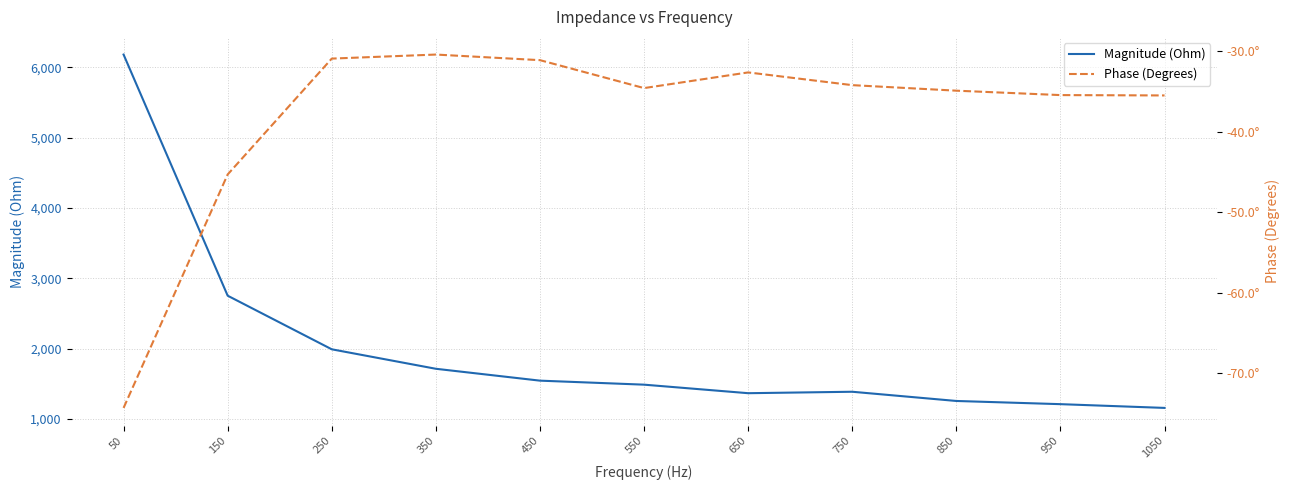

How many categories are shown in the chart?

11